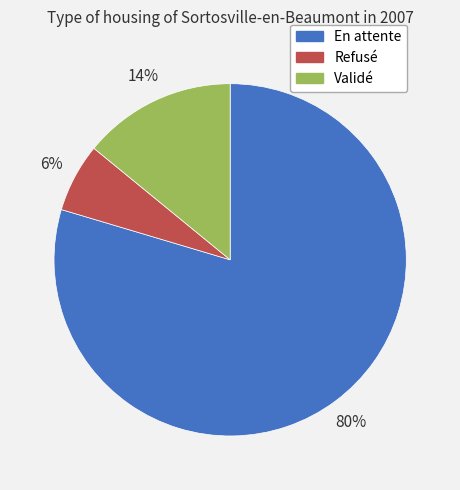

What is the largest slice in the pie chart?

En attente